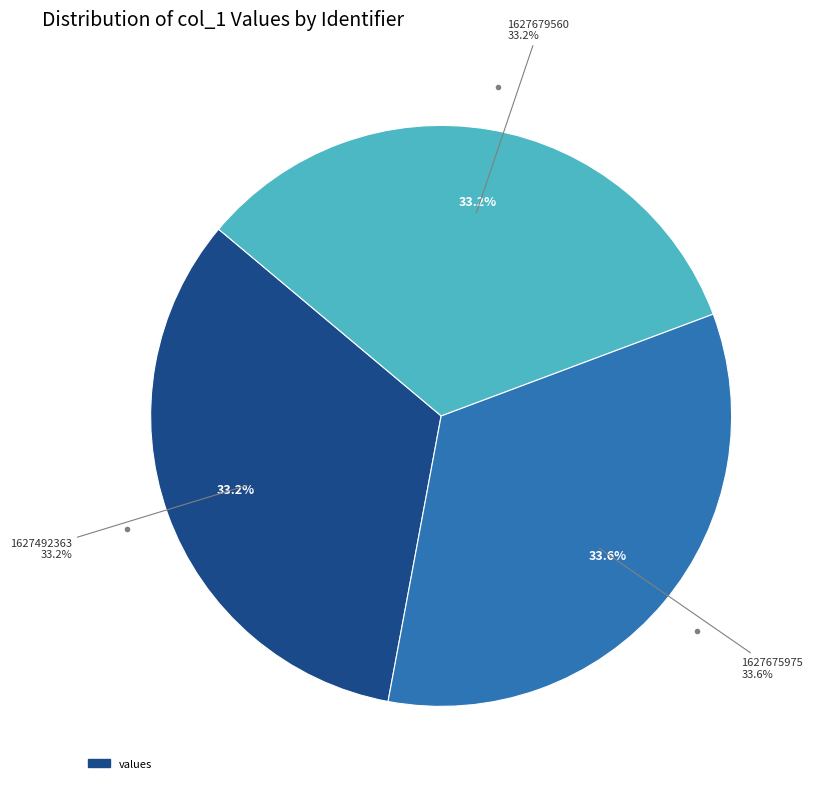

Which category has the smallest portion of the pie?

1627492363